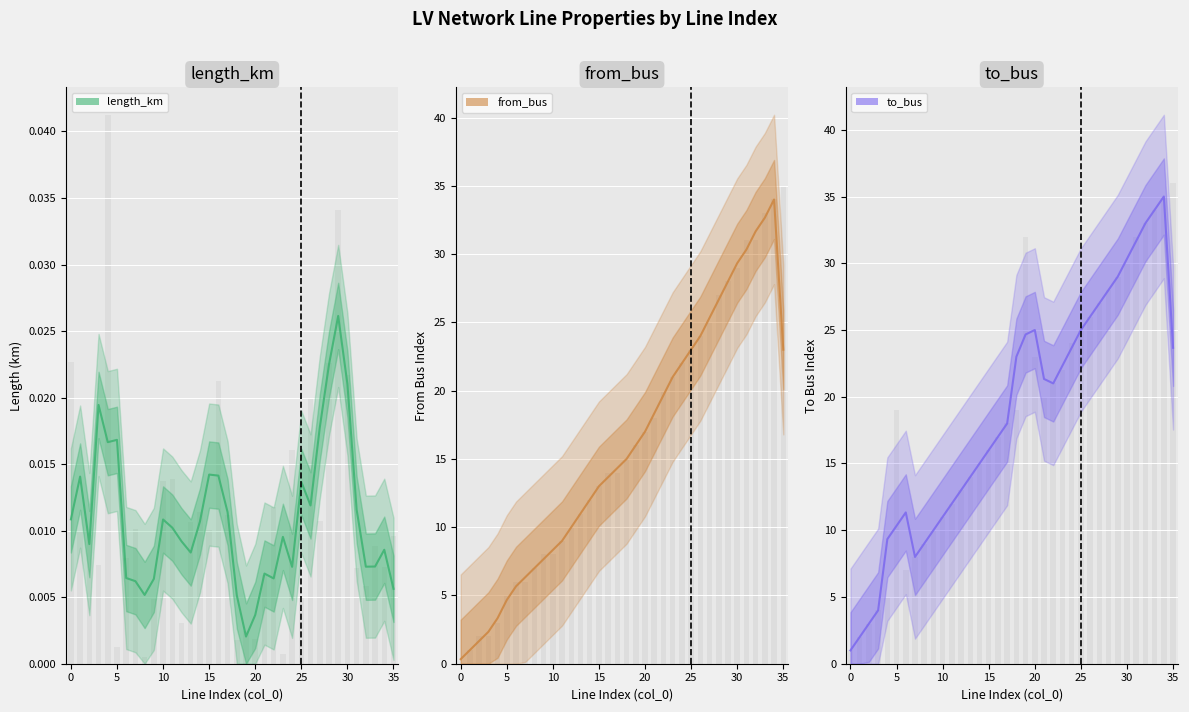

At 4, list the series in order from largest to smallest.

to_bus, from_bus, length_km